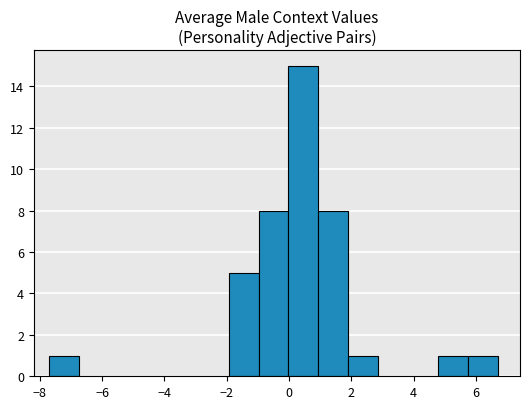

Reading left to right, transcribe this chart: for each bar, give the range it covers on the x-axis and its height. Neither the bar edges nor the heights are printed on the chart, so give them approximately, as read against the axes.

-7.6 to -6.8: 1
-6.8 to -5.8: 0
-5.8 to -4.8: 0
-4.8 to -3.8: 0
-3.8 to -2.8: 0
-2.8 to -2.0: 0
-2.0 to -1.0: 5
-1.0 to 0.0: 8
0.0 to 1.0: 15
1.0 to 1.8: 8
1.8 to 2.8: 1
2.8 to 3.8: 0
3.8 to 4.8: 0
4.8 to 5.8: 1
5.8 to 6.6: 1